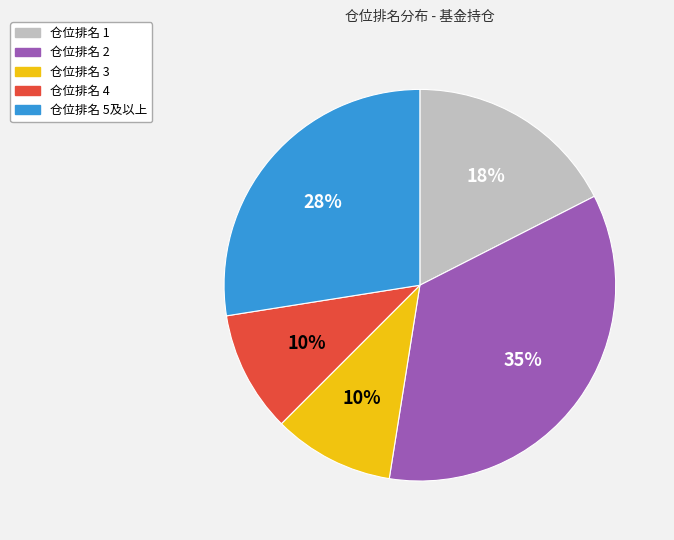

Count the number of slices in the pie.

5